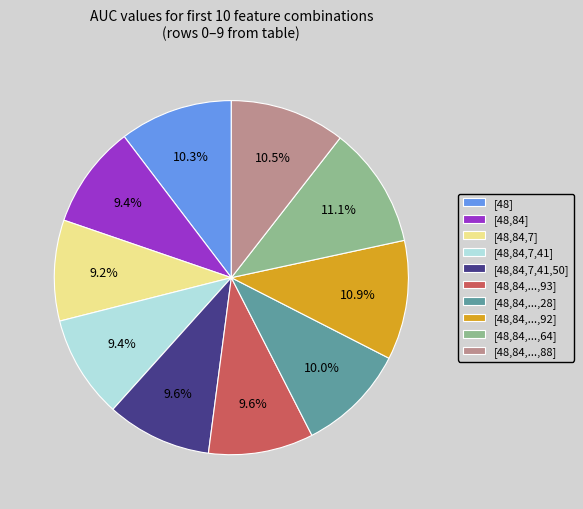

Which has a higher value, [48,84,...,28] or [48,84,...,88]?

[48,84,...,88]